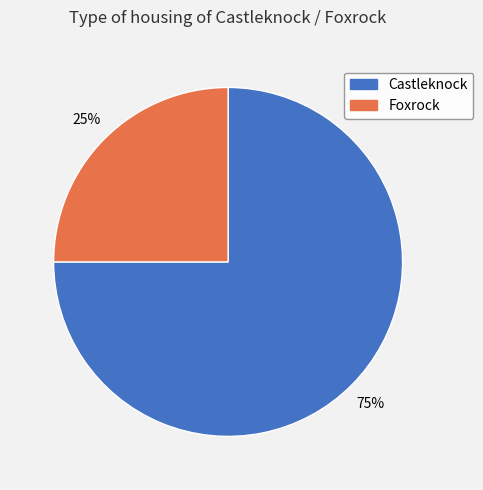

Is the sum of Castleknock and Foxrock greater than half?

Yes